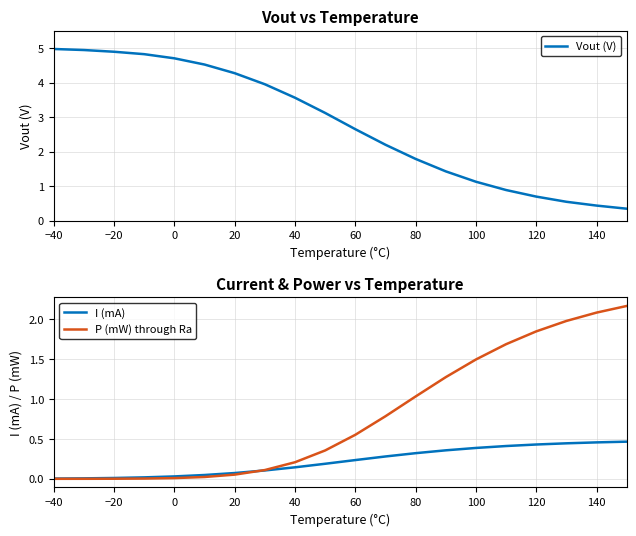

Which series has the largest total across all categories?

Vout (V)